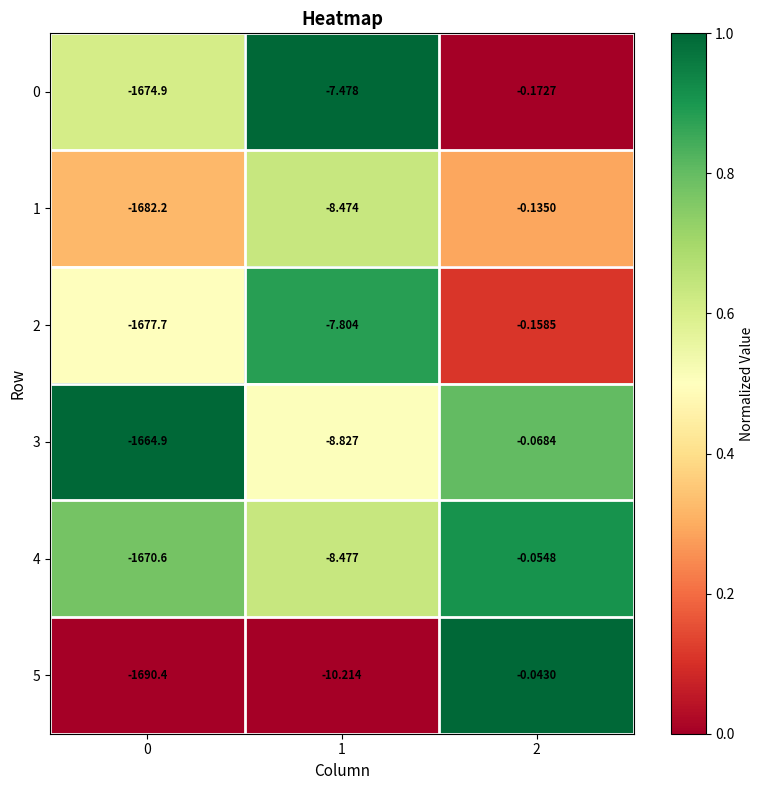

Is the value of 1 at 2 greater than the value of 5 at 2?

No